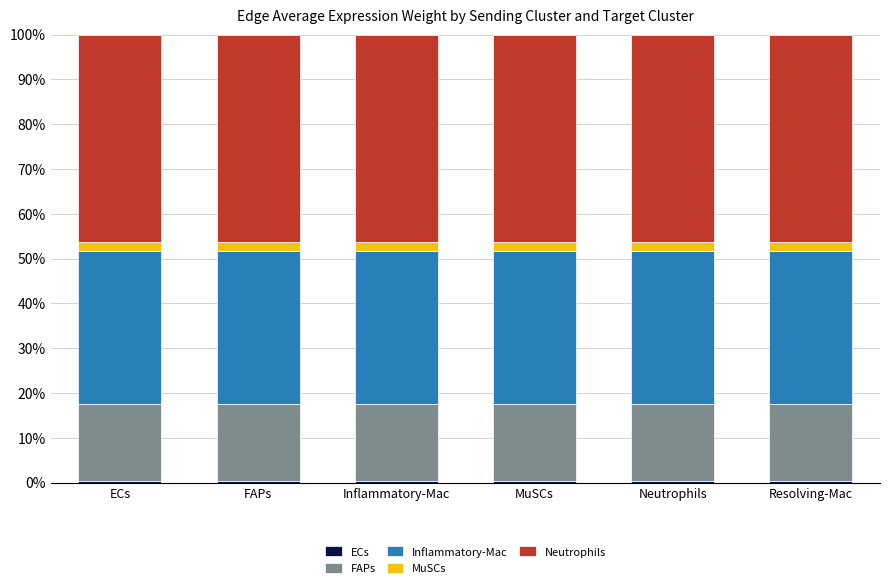

What is the average value of the FAPs series?

17.3